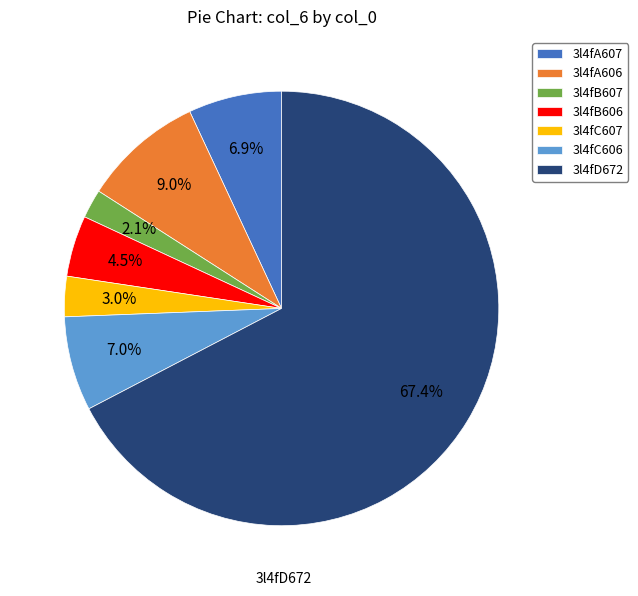

Which slice is the smallest?

3l4fB607